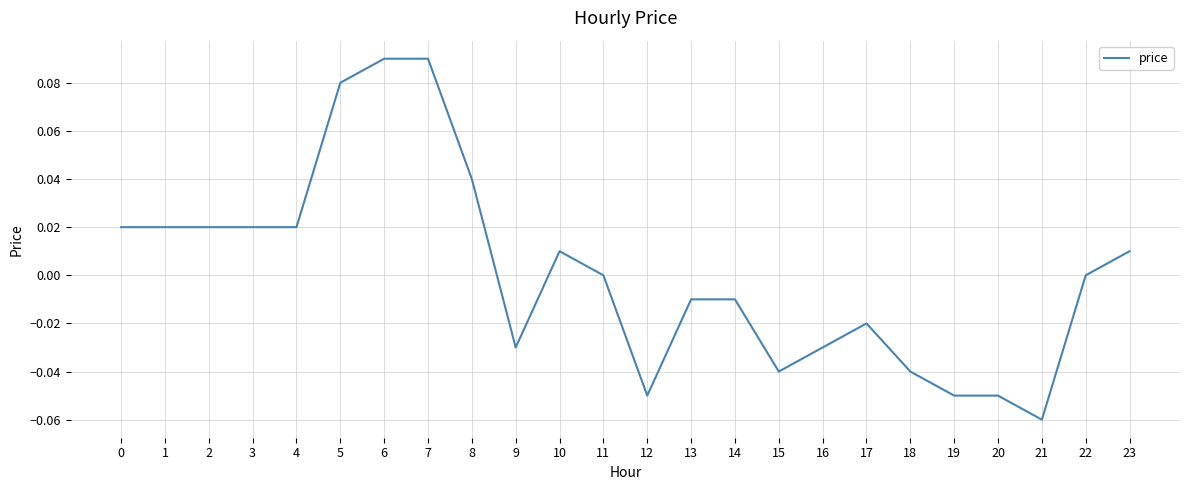

Between 6 and 13, which is larger?

6